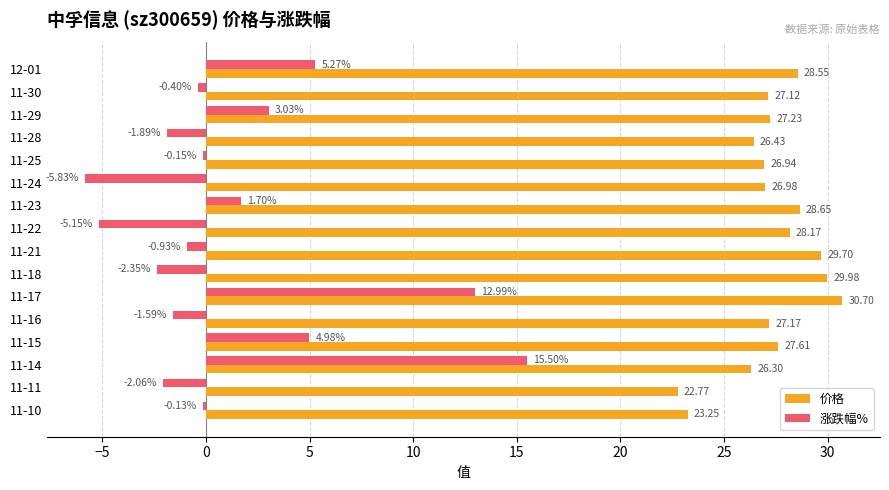

At 12-01, list the series in order from smallest to largest.

涨跌幅%, 价格